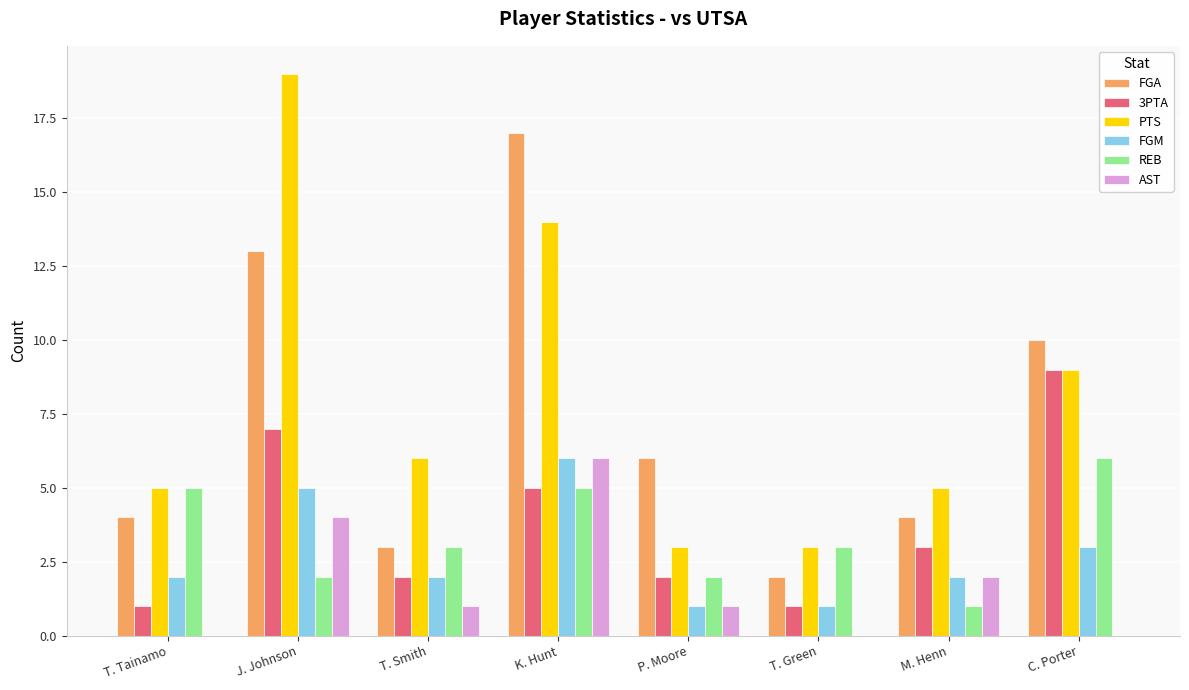

What is the approximate value of REB at T. Smith?

3